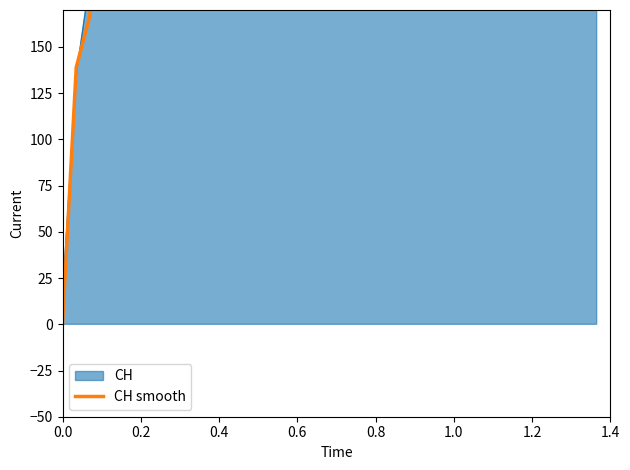

What is the difference between the maximum and minimum values?

631